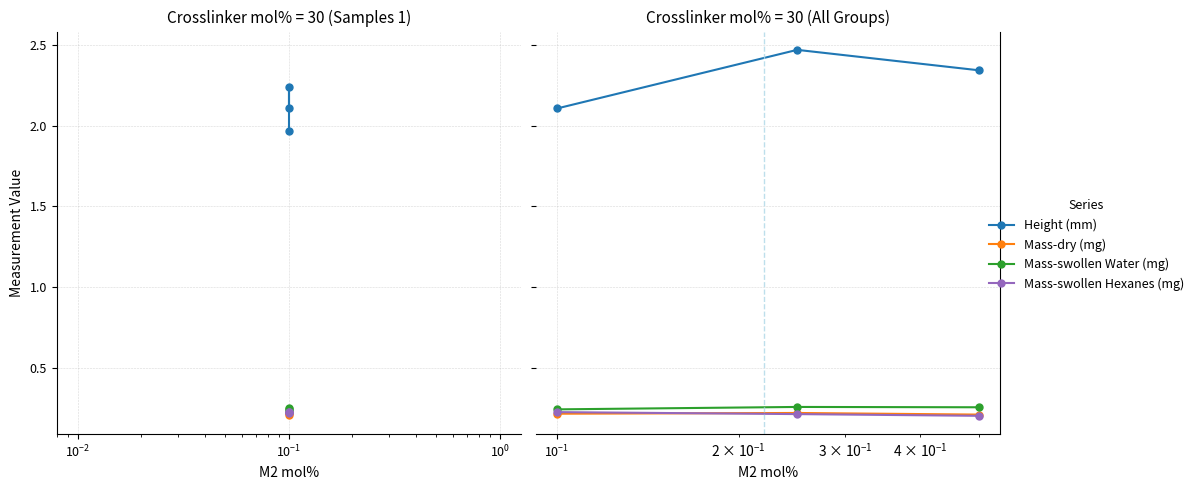

List the series in order of their peak value, highest first.

Height (mm), Mass-swollen Water (mg), Mass-swollen Hexanes (mg), Mass-dry (mg)